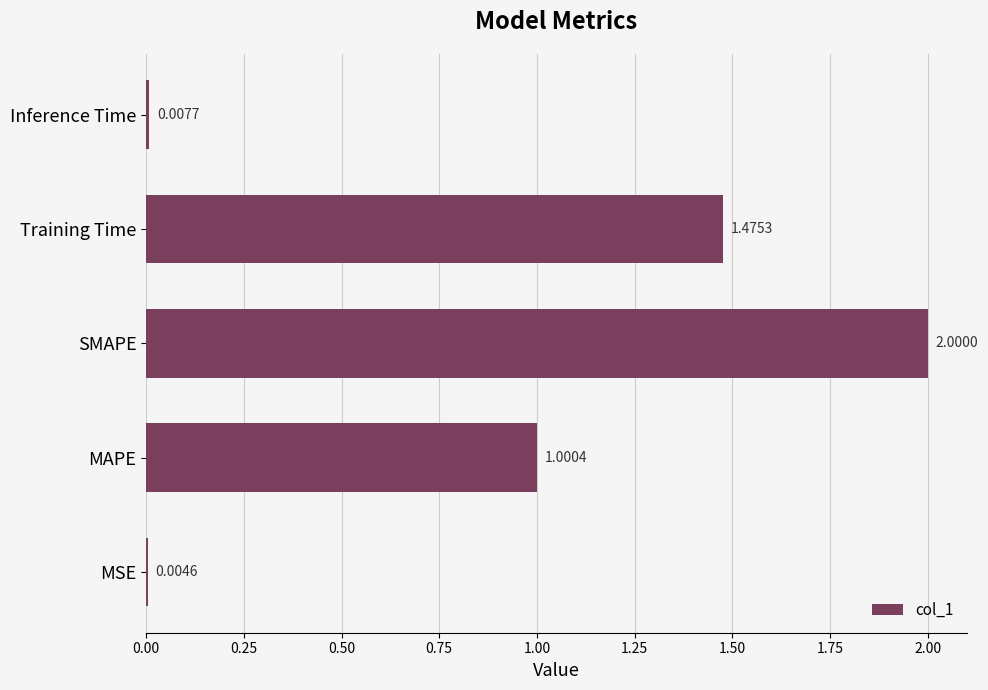

At which label is the value closest to 1?

MAPE